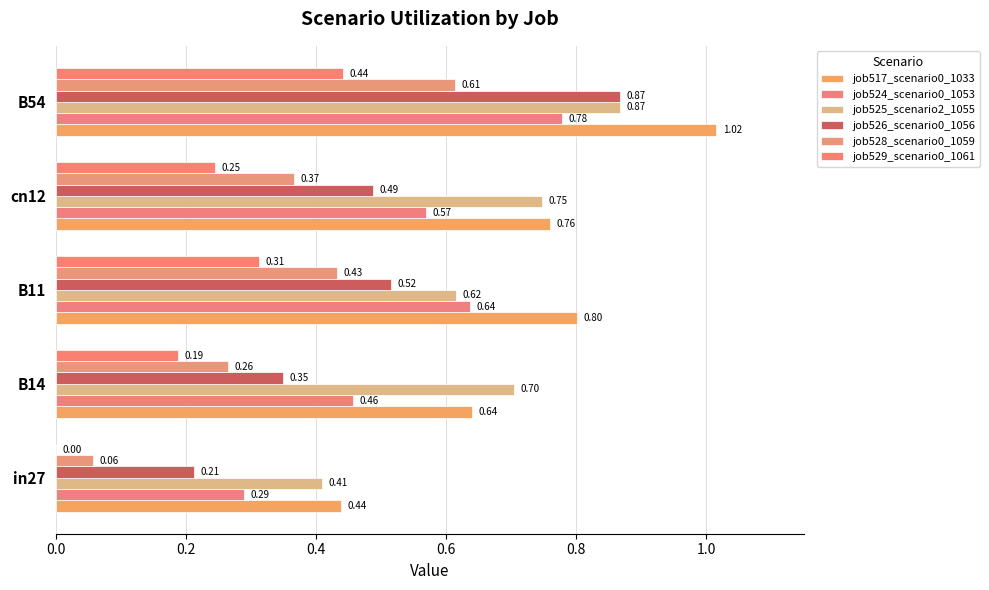

How many data points does each series have?

5